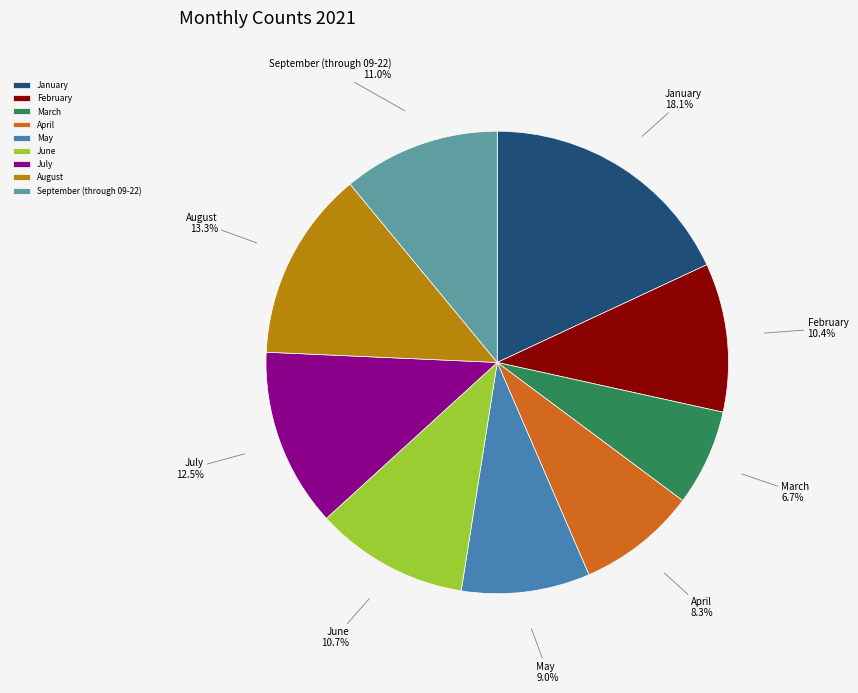

Is it true that August is 13% of the pie?

True